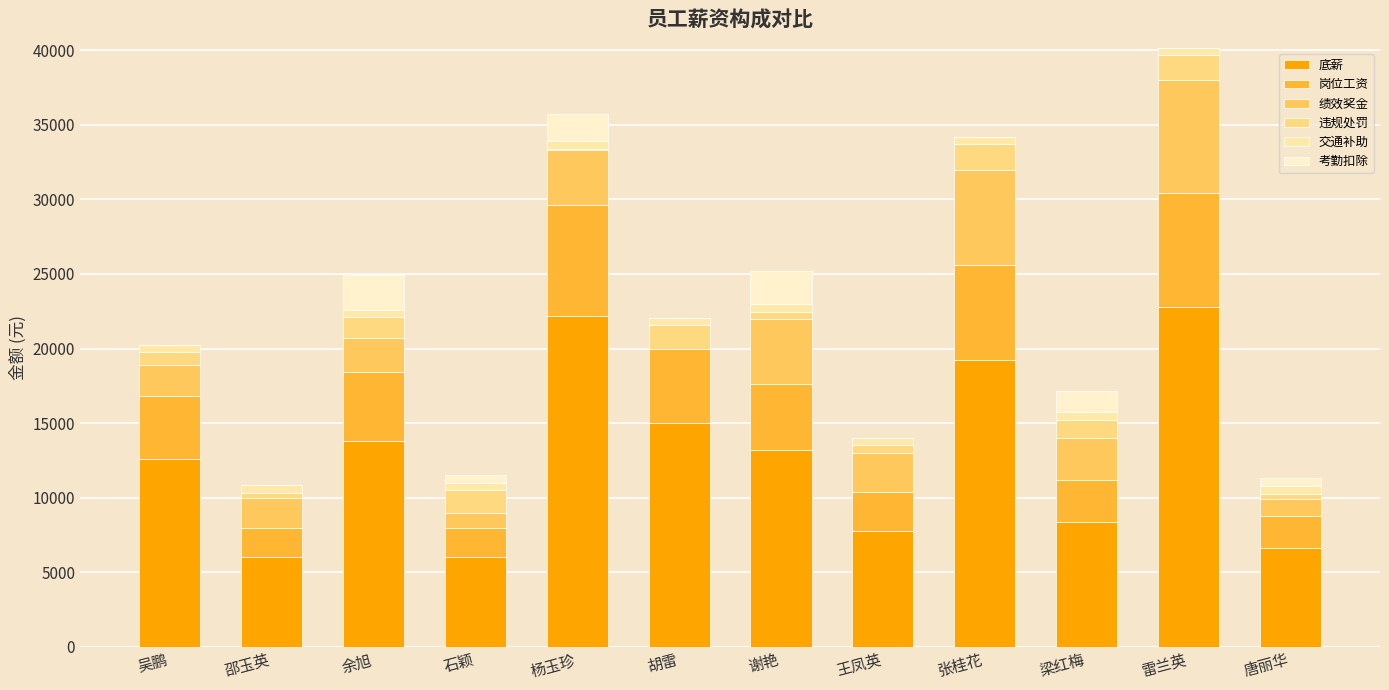

What value does the 底薪 series have at 王凤英?

7800